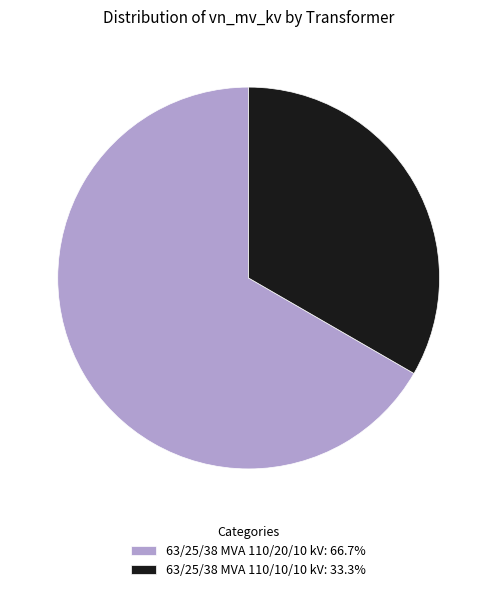

Which slice represents more than half of the pie?

63/25/38 MVA 110/20/10 kV